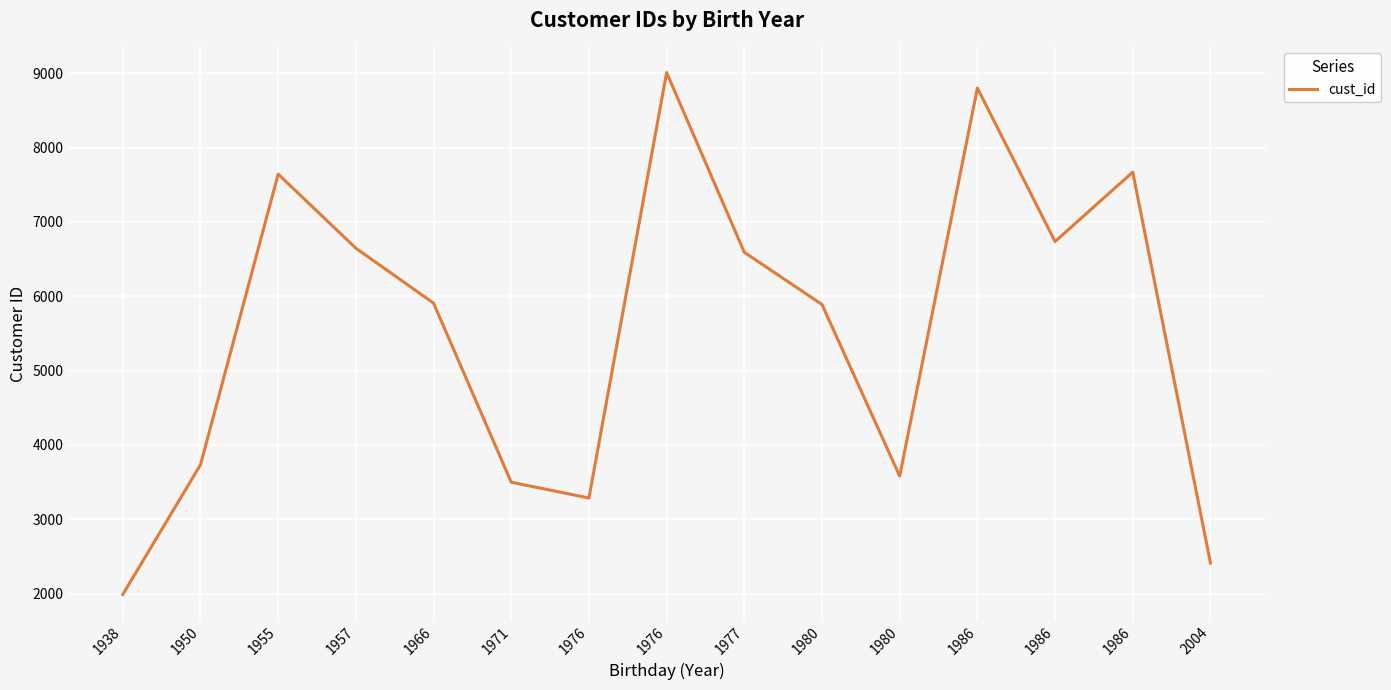

At which category does the chart reach its peak across all series?

1976